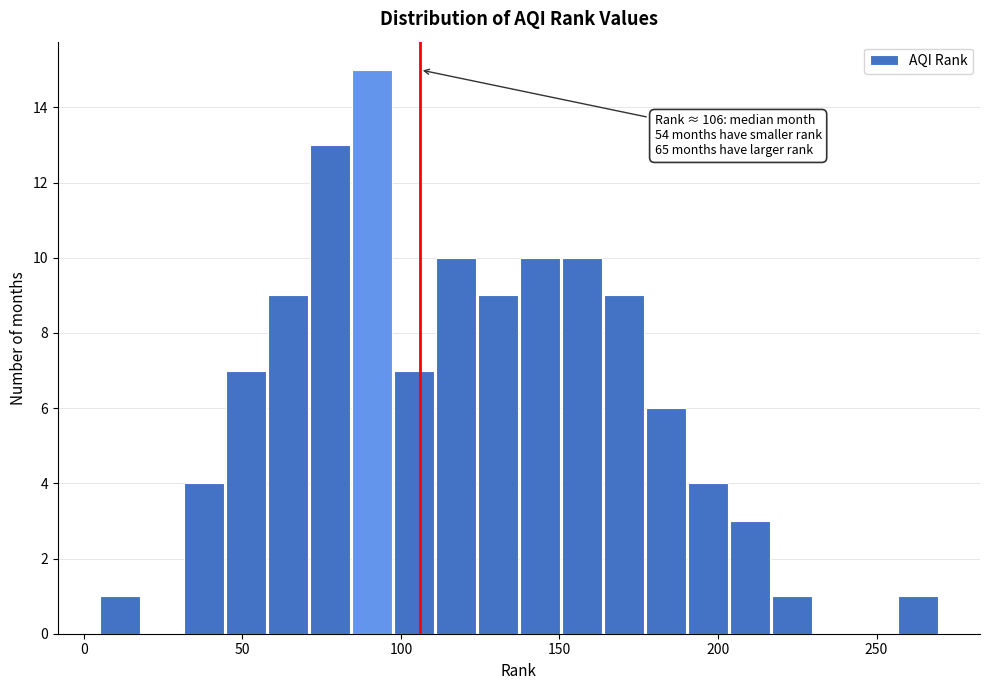

Around what value on the x-axis is the tallest bar? Give the approximate position of its centre, as read against the axis.

90